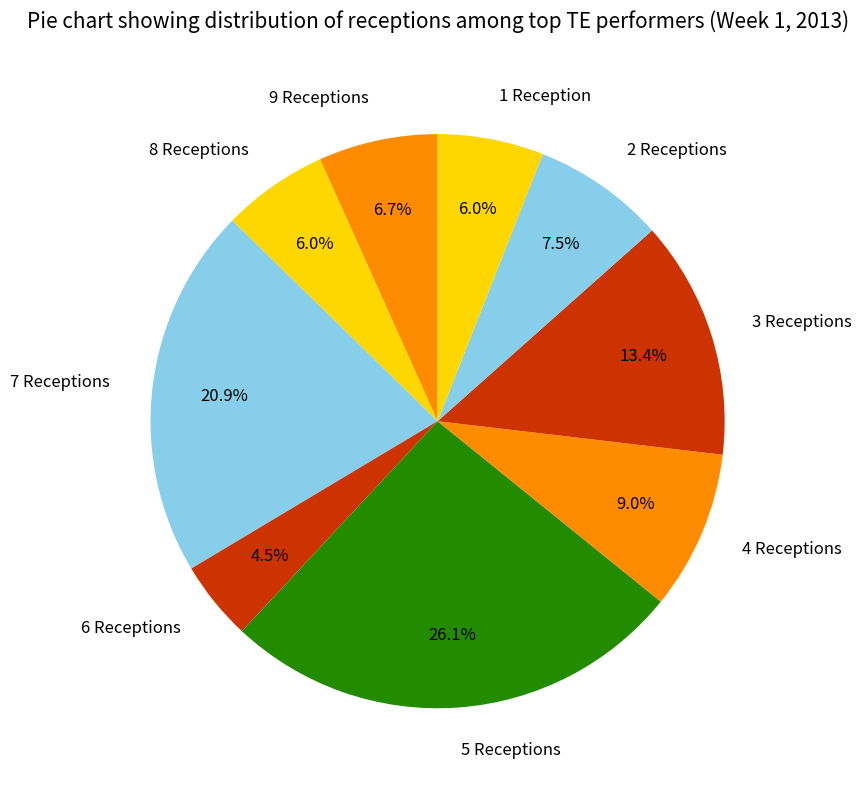

How many segments does this pie chart have?

9